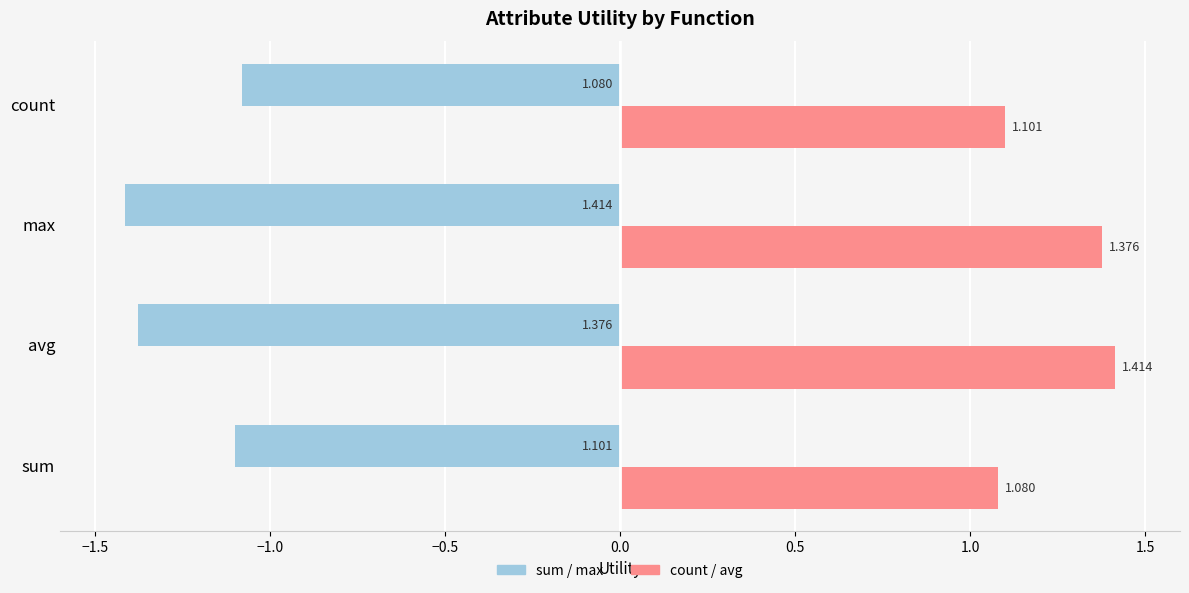

At which category is the sum across all series the highest?

avg